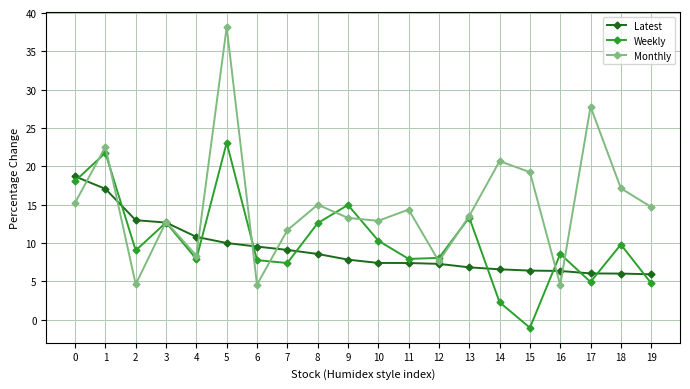

What is the value of the Monthly point at the 19th from the left?

17.1